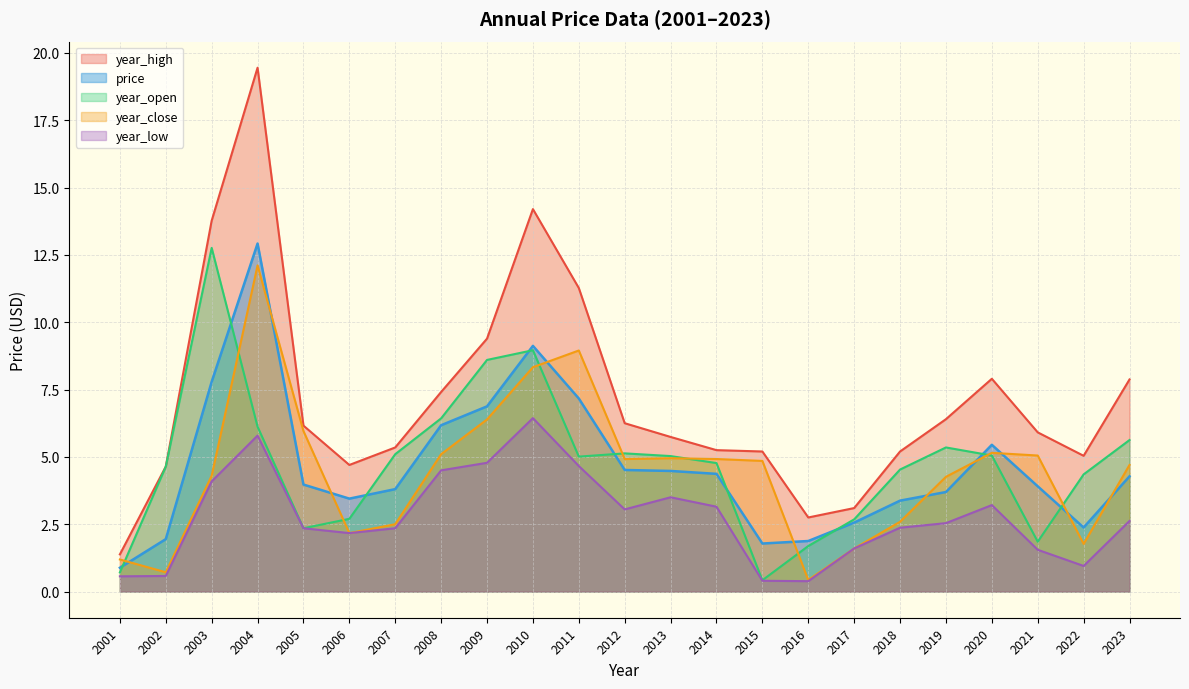

True or false: year_high and year_open intersect in this chart.

False